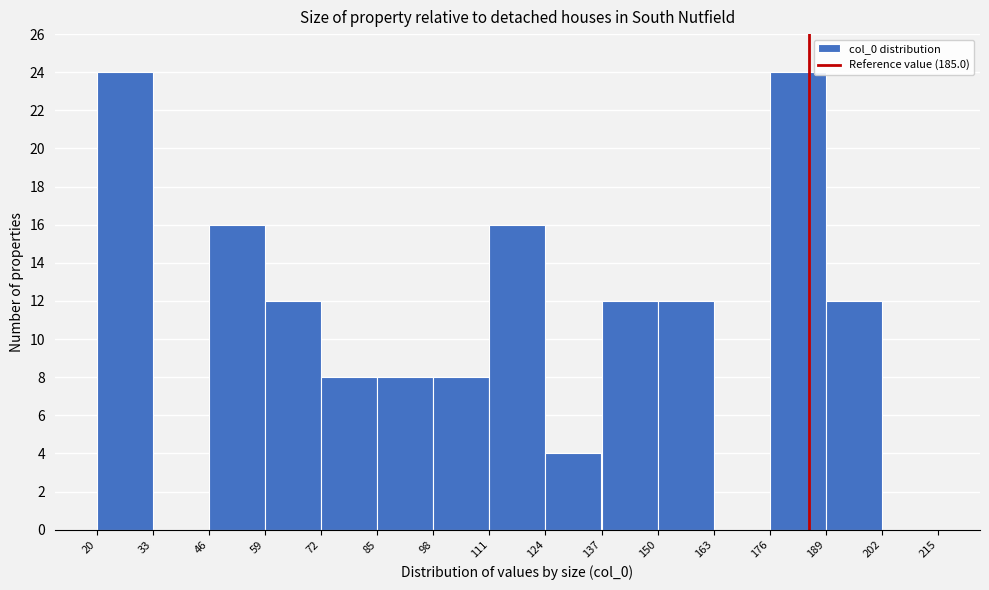

Reading left to right, list every bar in this chart as the range it spans on the x-axis followed by its height. The values are not printed on the chart, so give them approximately, as read against the axis.

20 to 33: 24
33 to 46: 0
46 to 59: 16
59 to 72: 12
72 to 85: 8
85 to 98: 8
98 to 111: 8
111 to 124: 16
124 to 137: 4
137 to 150: 12
150 to 163: 12
163 to 176: 0
176 to 189: 24
189 to 202: 12
202 to 215: 0